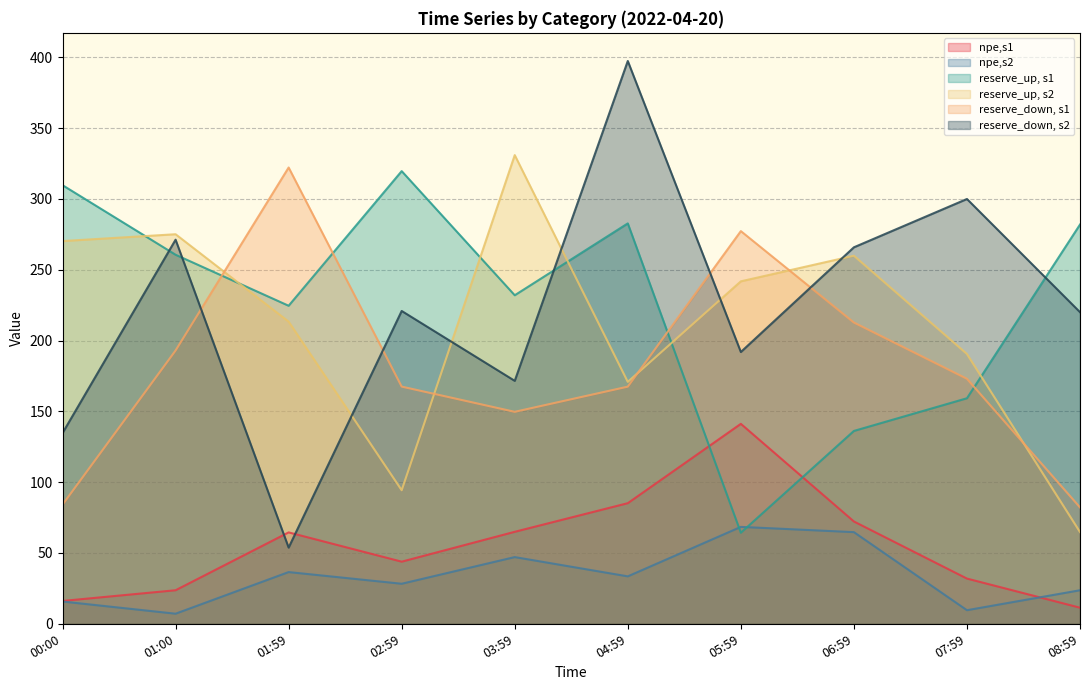

How many lines are shown in the chart?

6